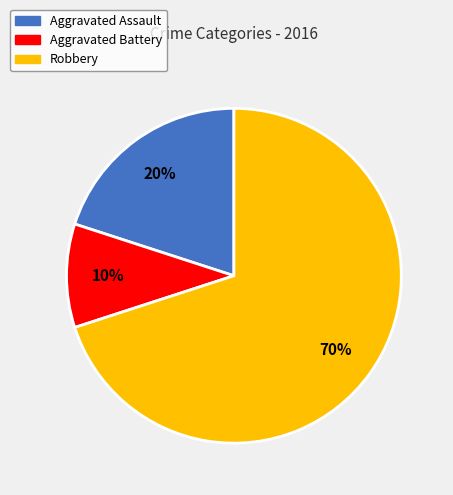

Is the sum of Aggravated Assault and Robbery greater than half?

Yes